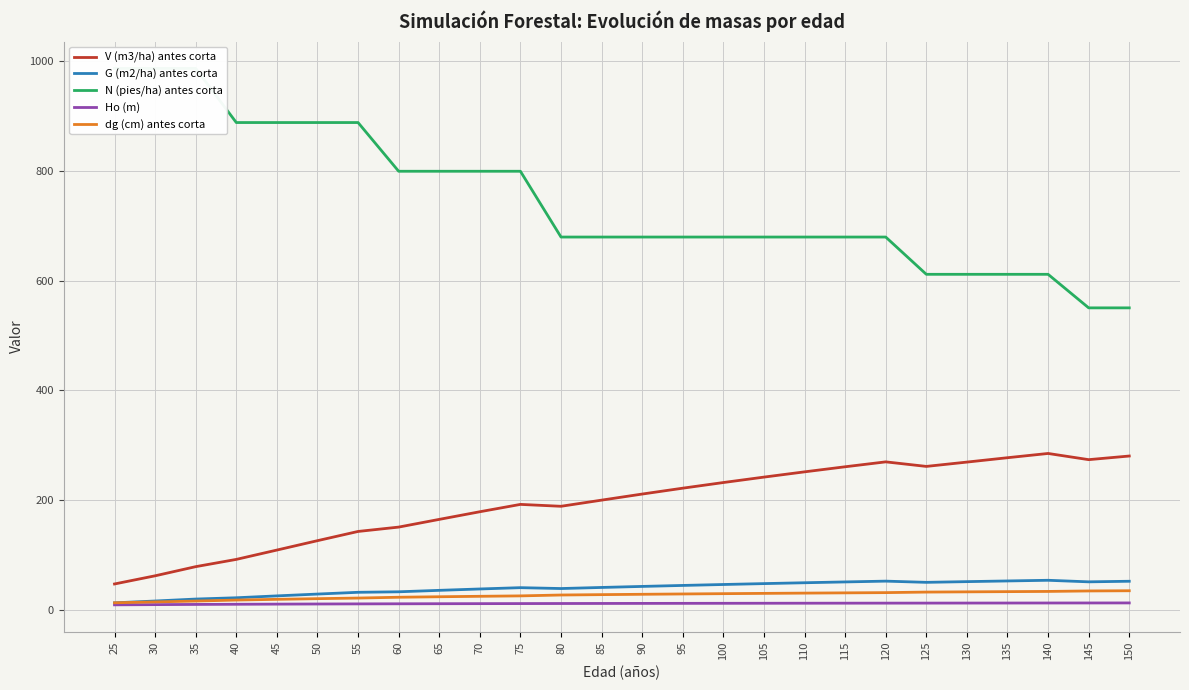

What is the difference between the highest and lowest values at 135?

599.1